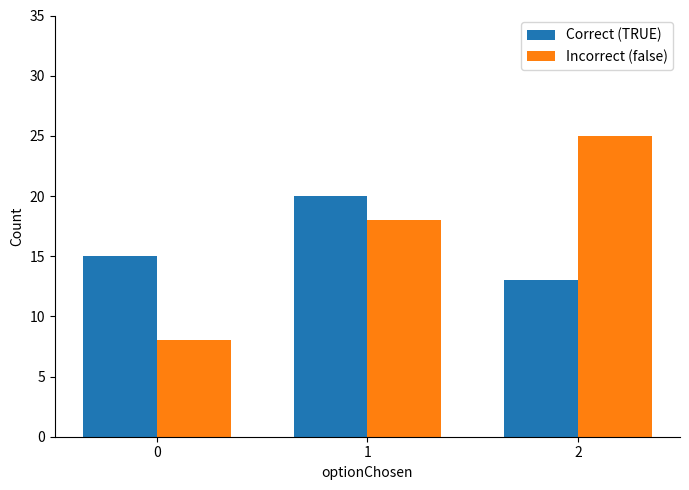

What is the total value across all series at 1?

38